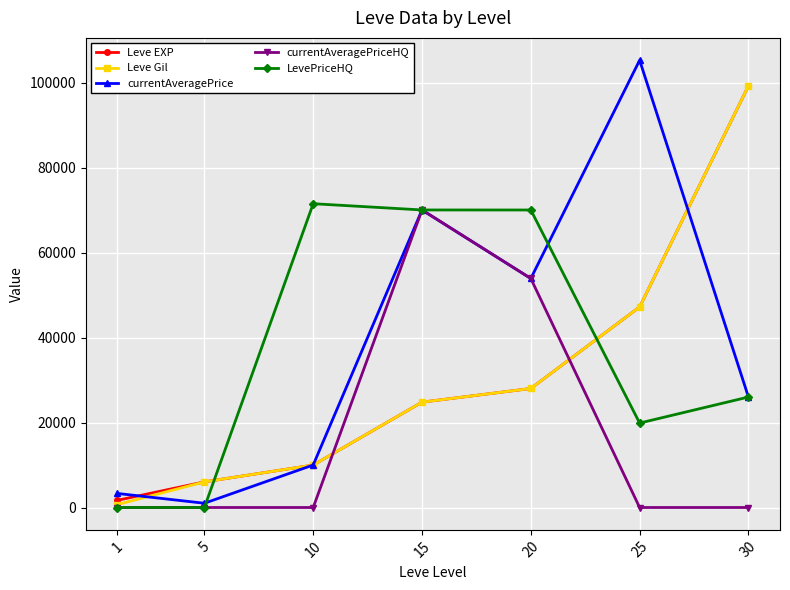

What is the difference between the Leve Gil values at 10 and 1?

9300